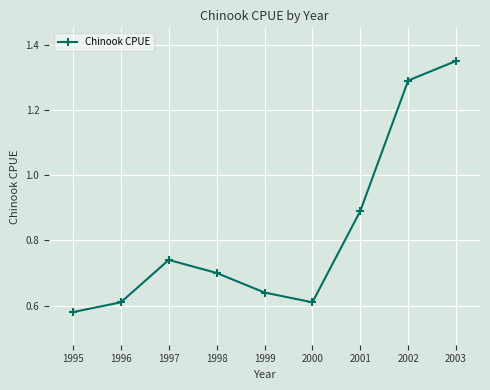

What is the difference between the maximum and minimum values?

0.8